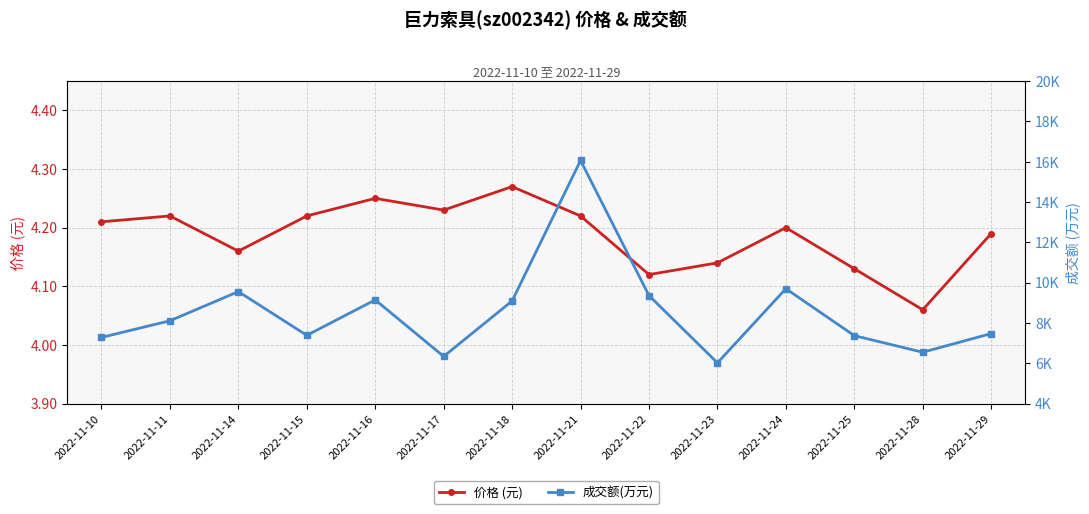

How many distinct data groups are displayed?

2